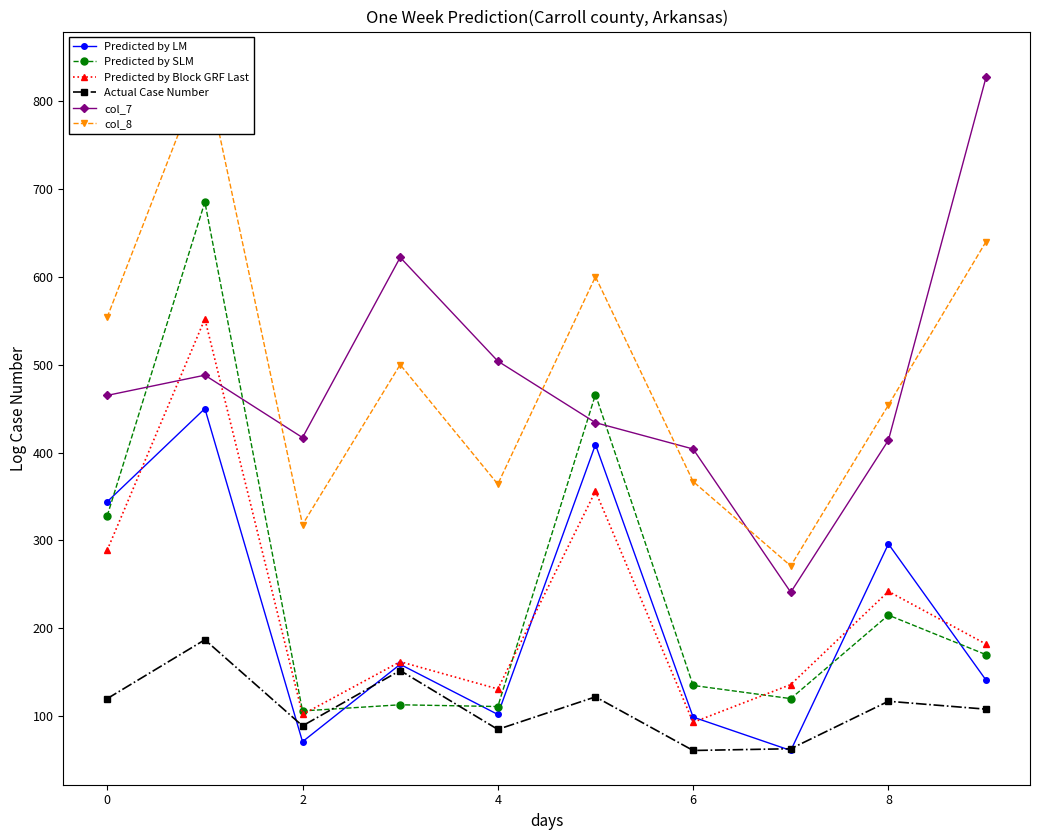

In Predicted by Block GRF Last, how many points are lower than both neighbors (excluding endpoints)?

3